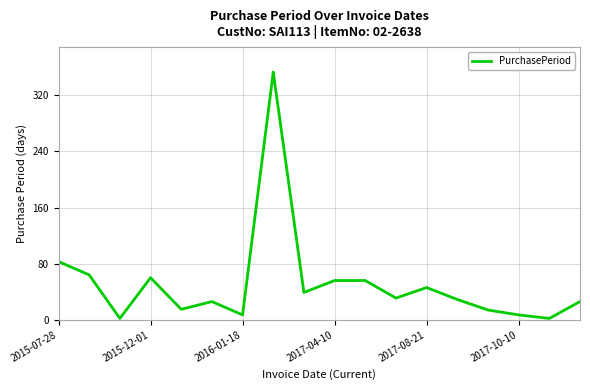

What is the difference between the maximum and minimum values?

351